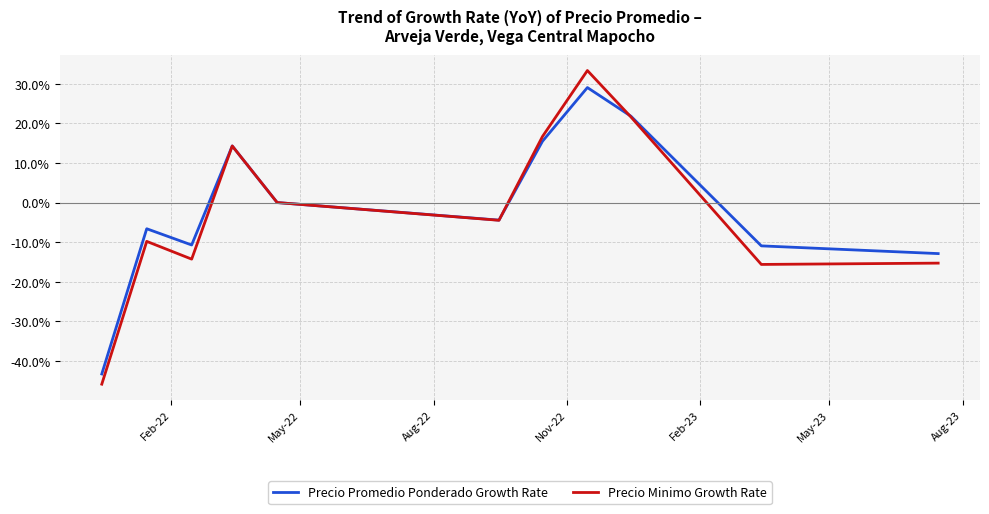

What is the highest value of the Precio Promedio Ponderado Growth Rate series?

0.3